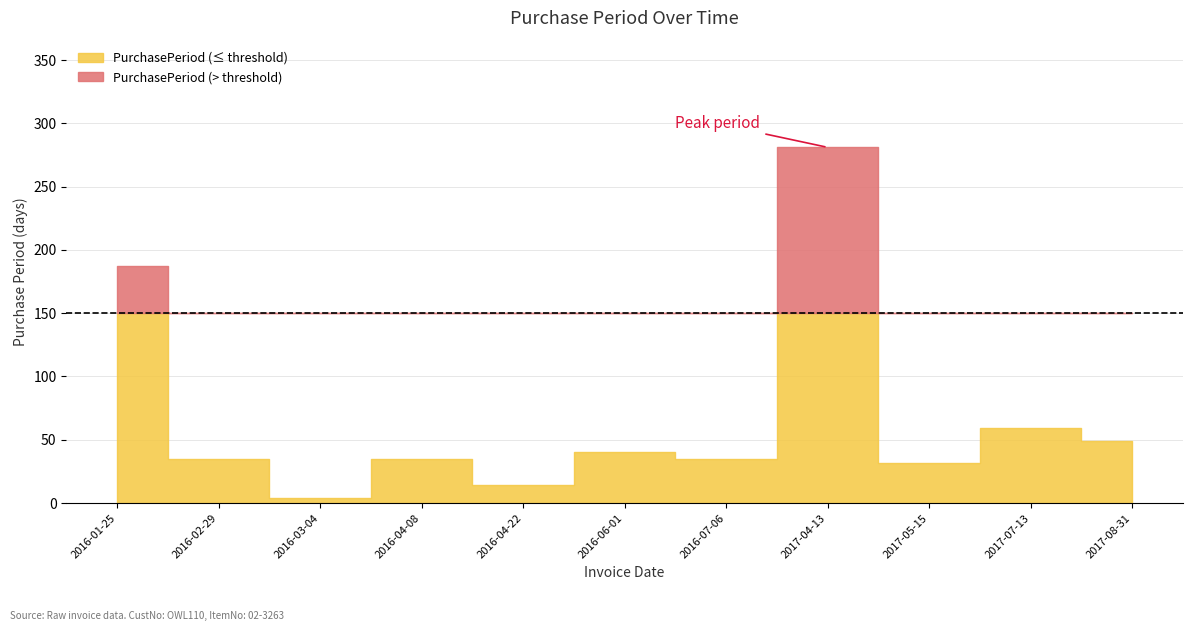

What is the minimum value shown in the chart?

4